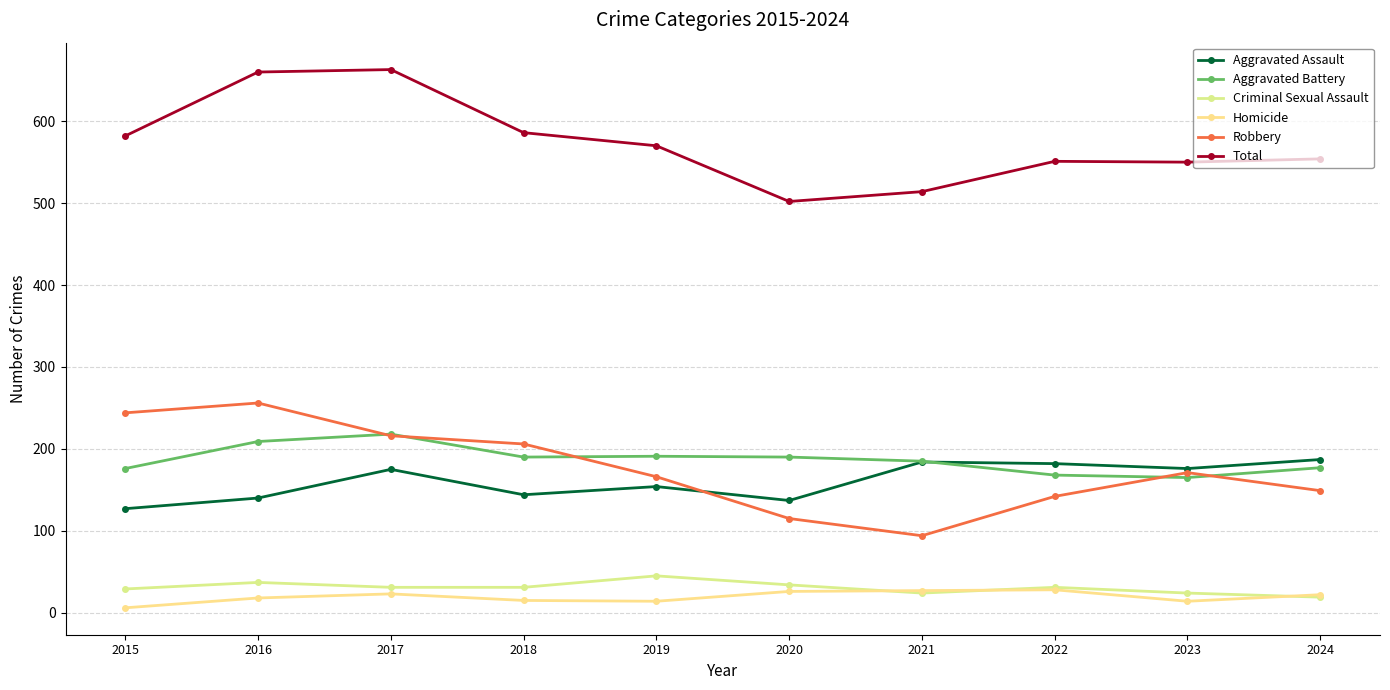

Which has a higher value, 2020 or 2019?

2019